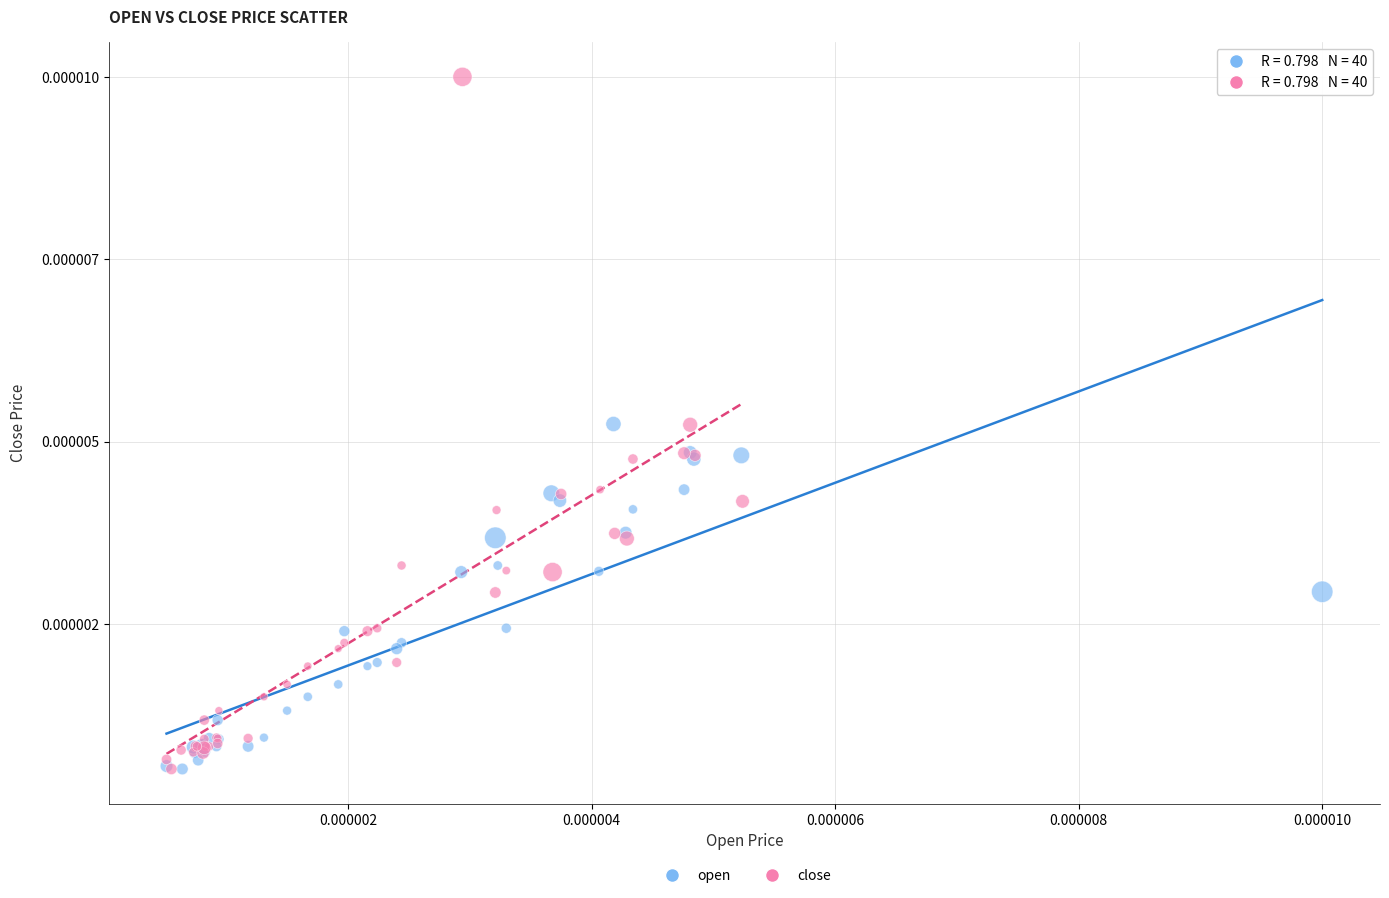

Which series has the widest spread of Y values?

close